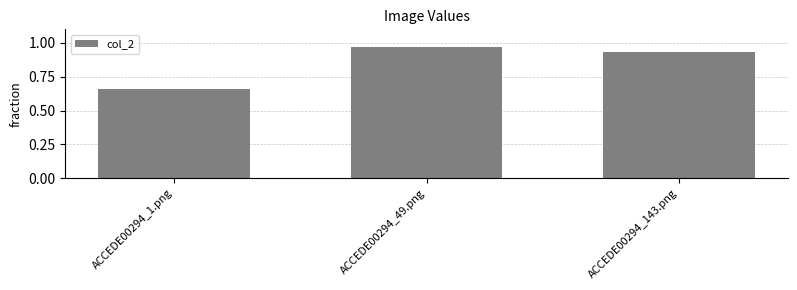

Rank the categories by value from highest to lowest.

ACCEDE00294_49.png, ACCEDE00294_143.png, ACCEDE00294_1.png